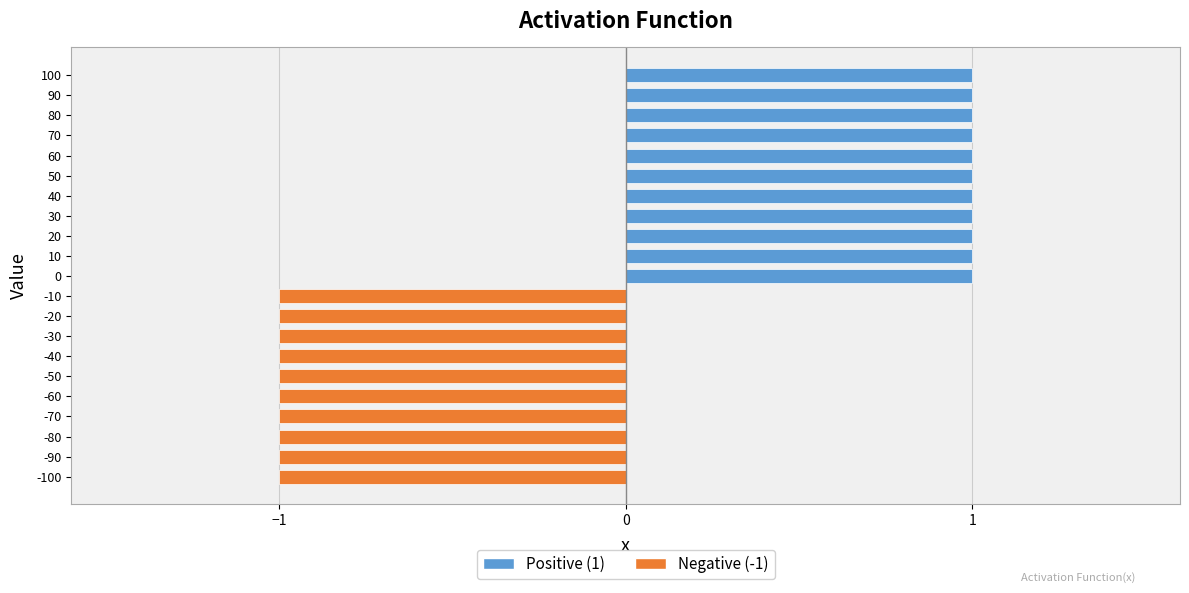

Count the values in the range -1 to 1.

21